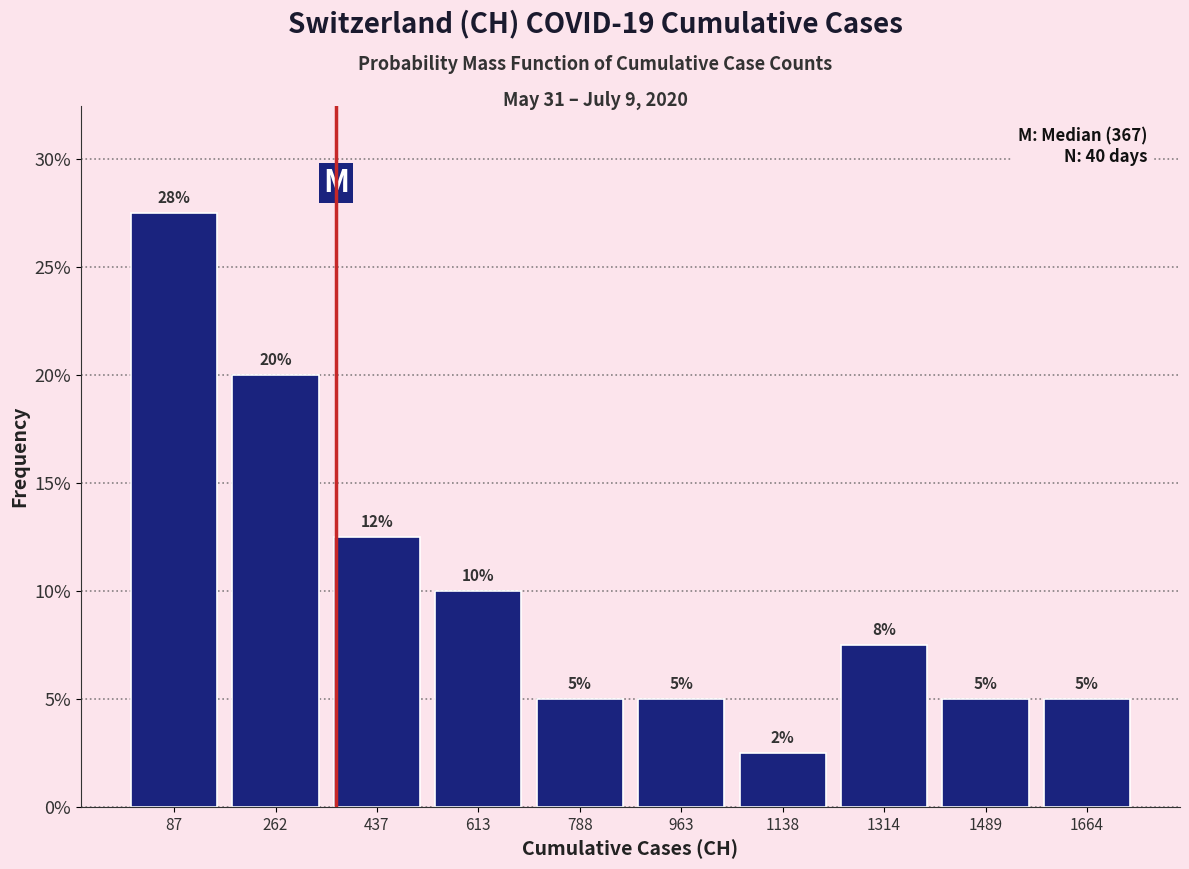

Over which range of the x-axis is the bar tallest?

0 to 180